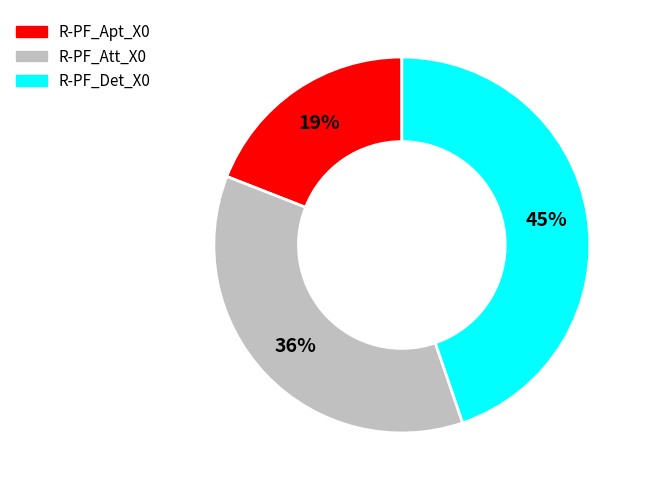

Do R-PF_Apt_X0 and R-PF_Det_X0 together represent more than half of the pie?

Yes